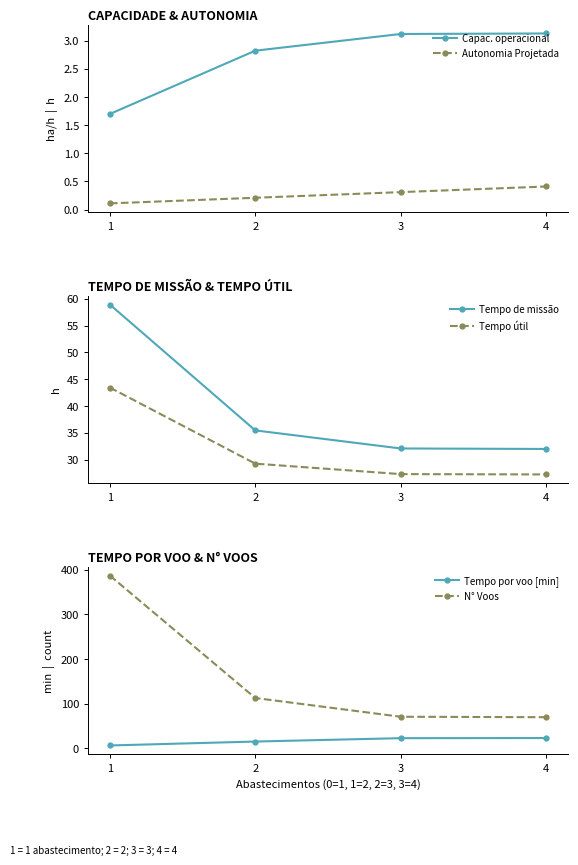

What is the maximum value shown in the chart?

387.0